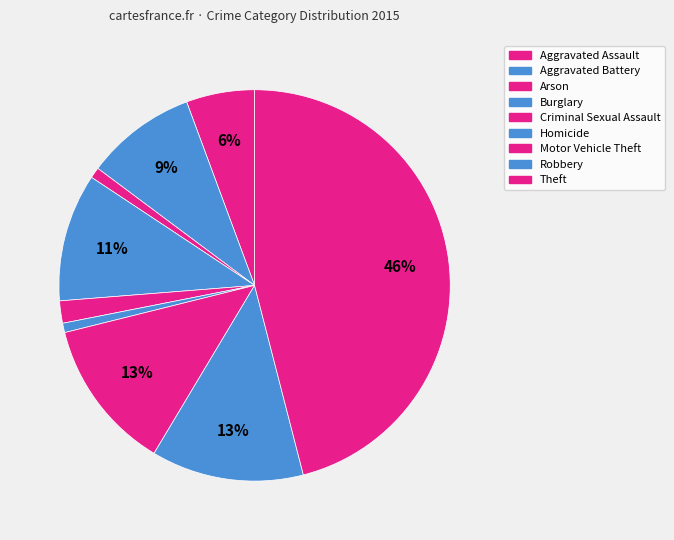

Which slice is the smallest?

Homicide